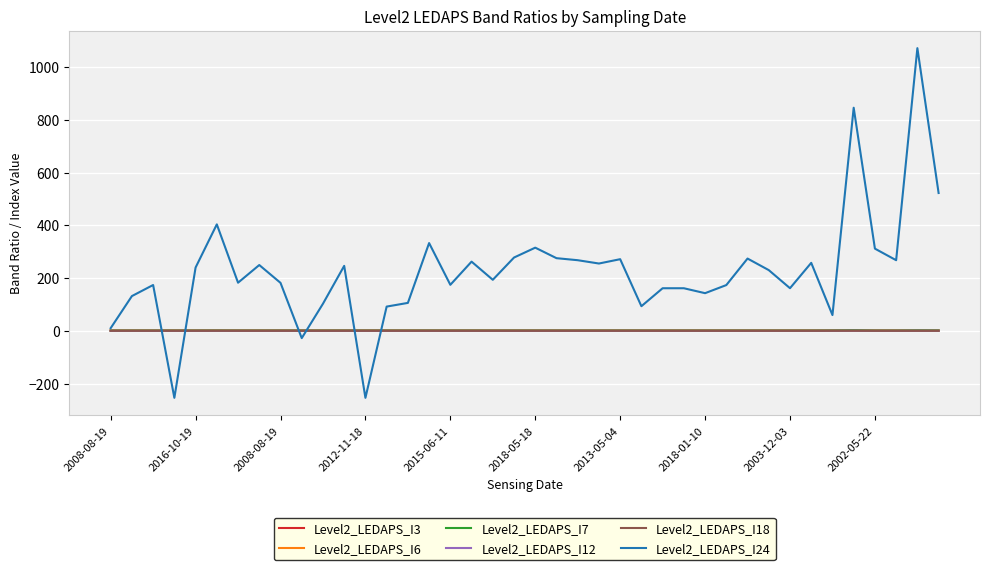

What is the smallest value displayed?

-254.1